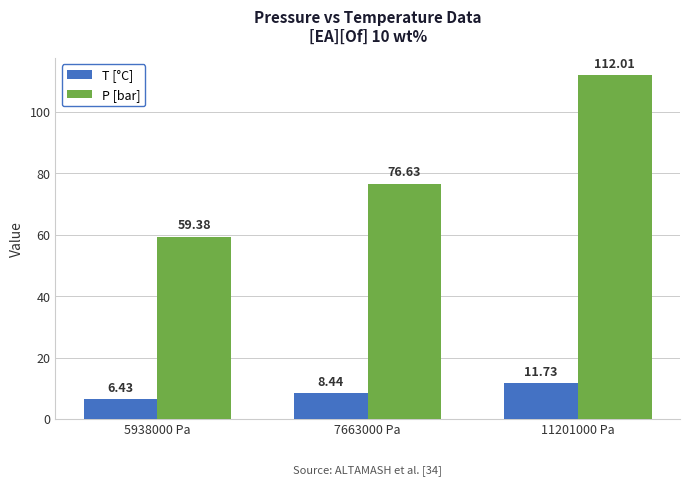

Which series has the largest total across all categories?

P [bar]